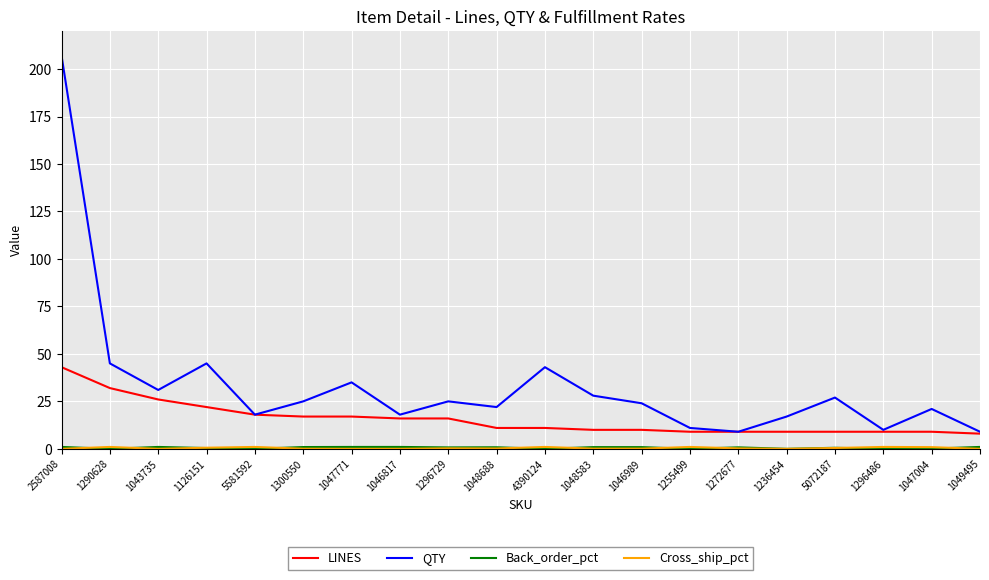

What is the minimum value for QTY?

9.0